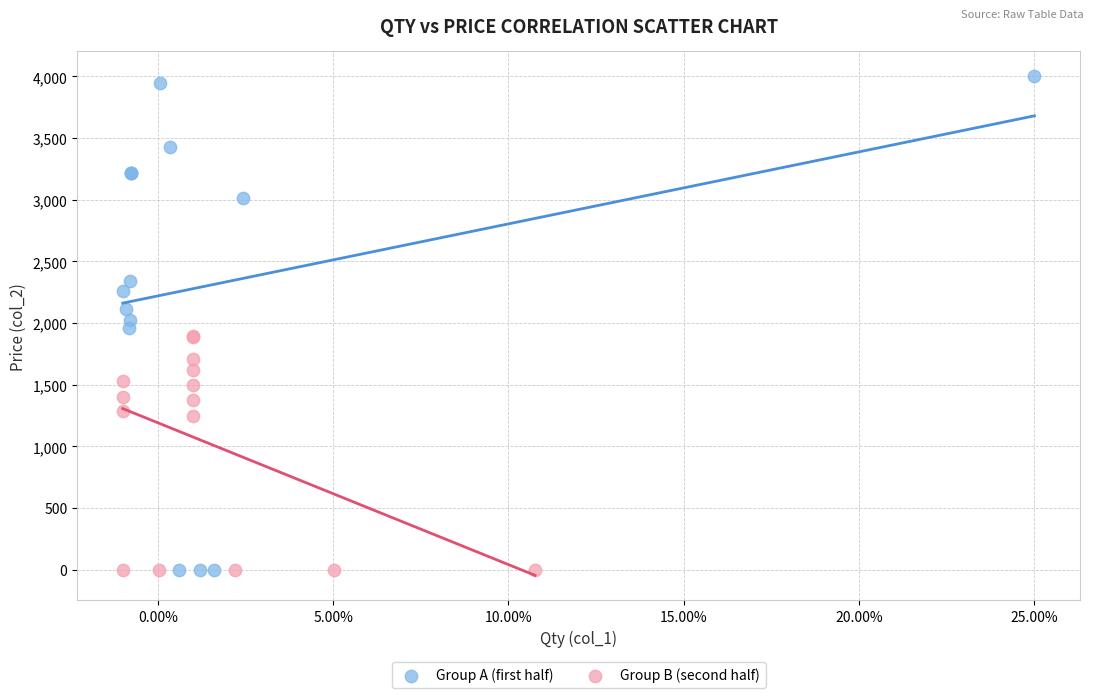

Which series has the widest spread of Y values?

Group A (first half)